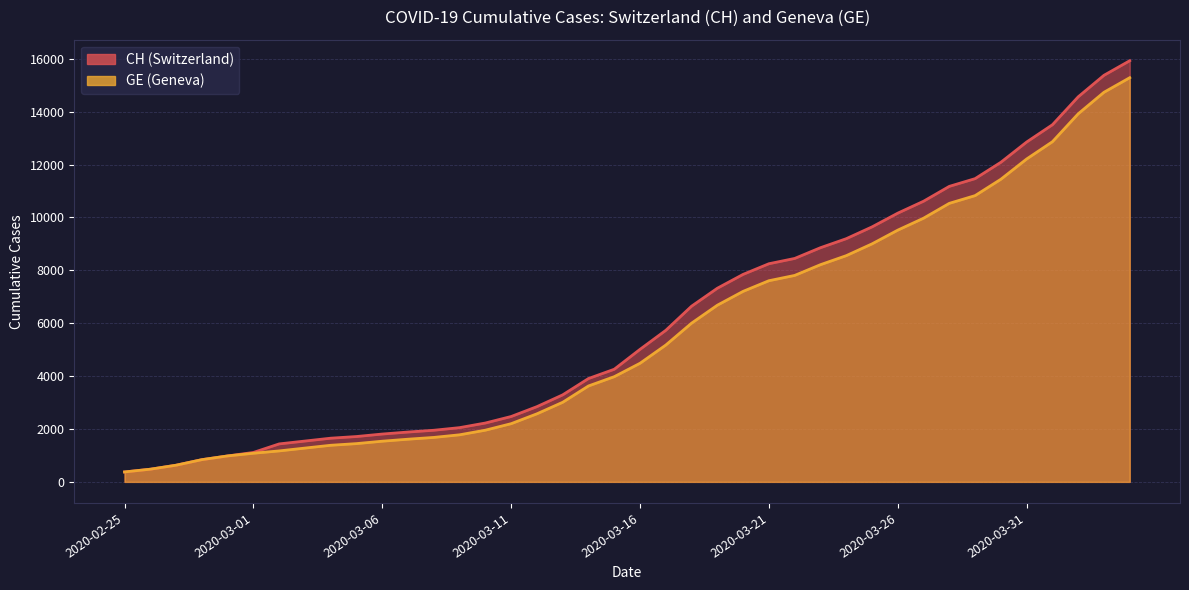

Is the value of CH at 2020-03-17 greater than the value of GE at 2020-03-21?

No